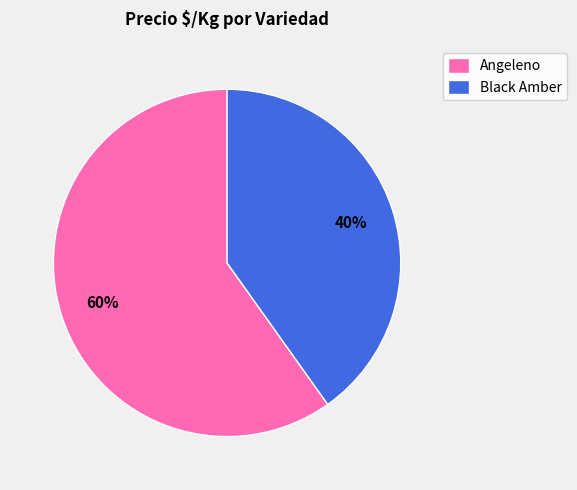

Rank the categories by value from lowest to highest.

Black Amber, Angeleno